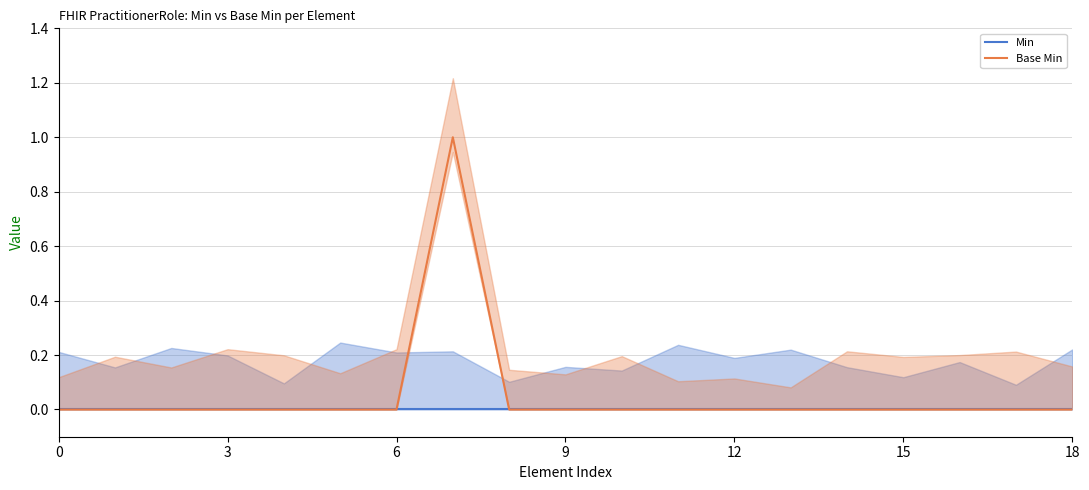

How many Base Min values are between 0 and 1?

19